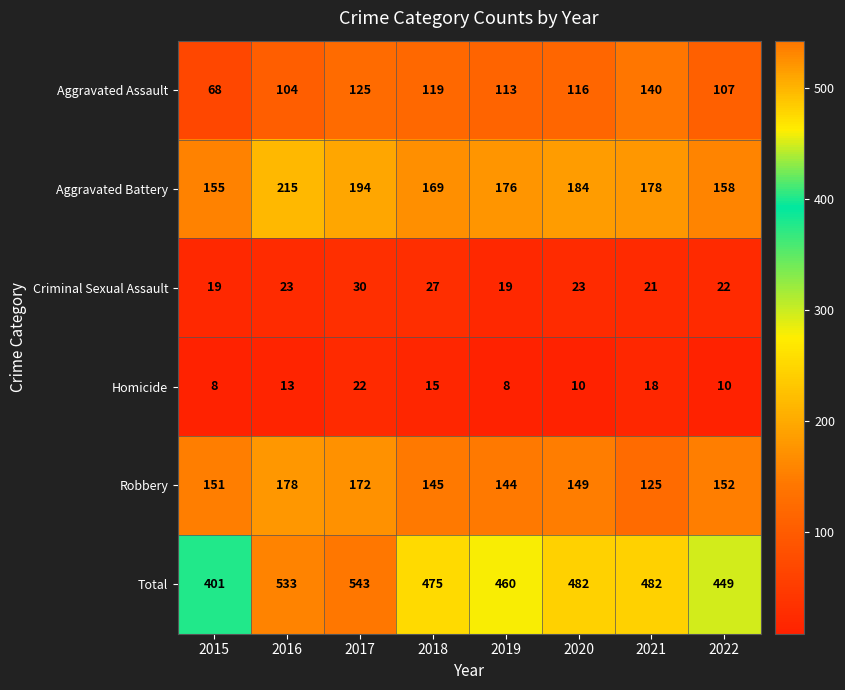

Is the value of Aggravated Battery at 2020 greater than the value of Robbery at 2019?

Yes